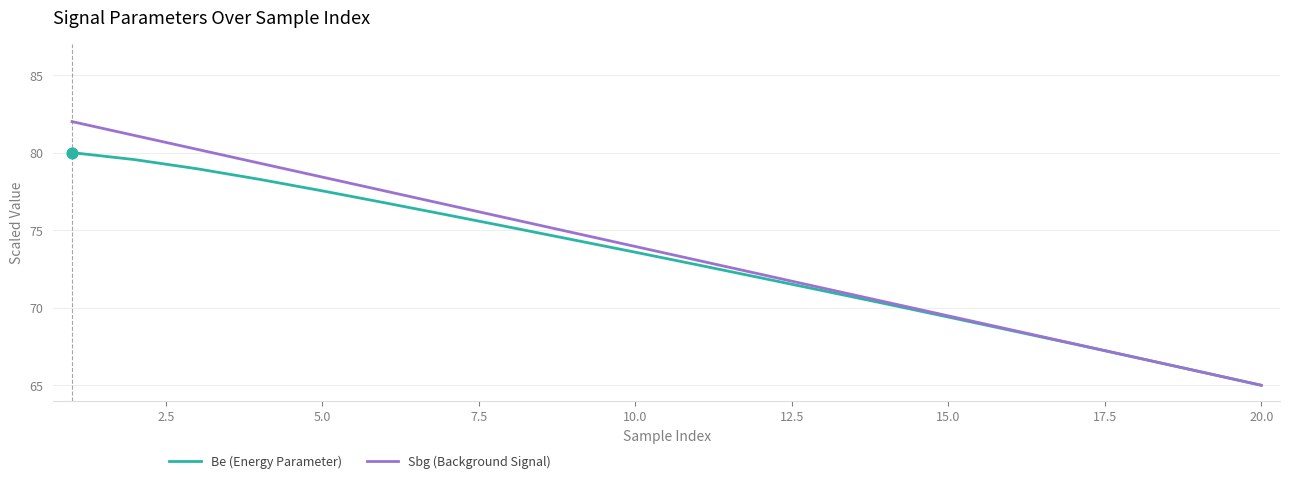

Which series has the largest total across all categories?

Sbg (Background Signal)